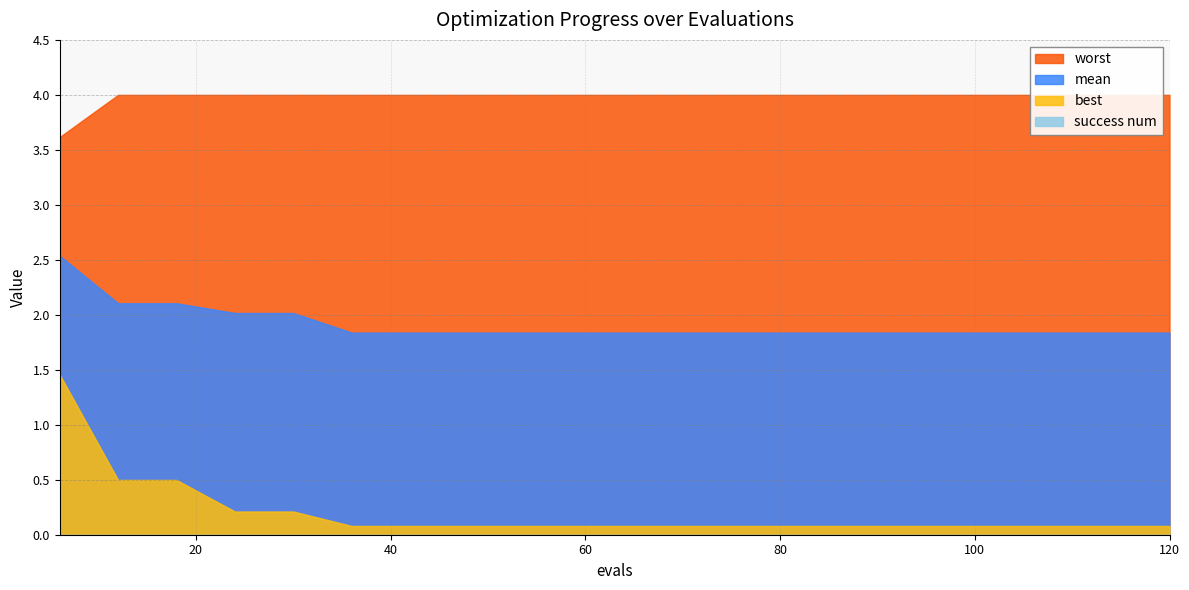

Is it true that mean equals 1.8 at 96?

True